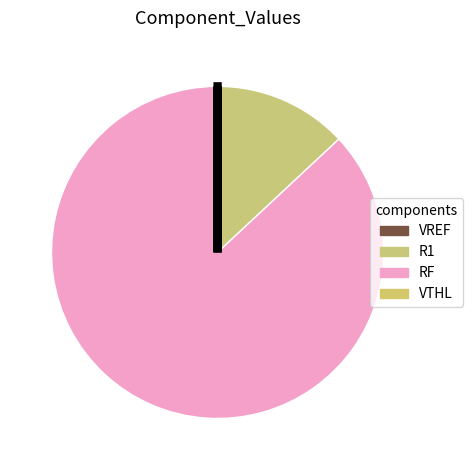

Do RF and VTHL together represent more than half of the pie?

Yes